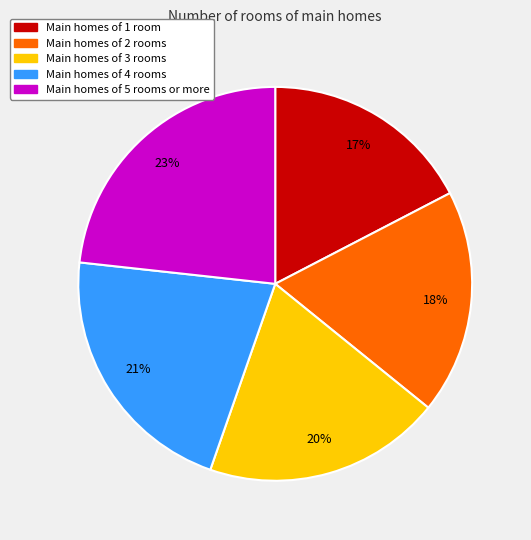

Is there any slice that represents more than half of the pie?

No